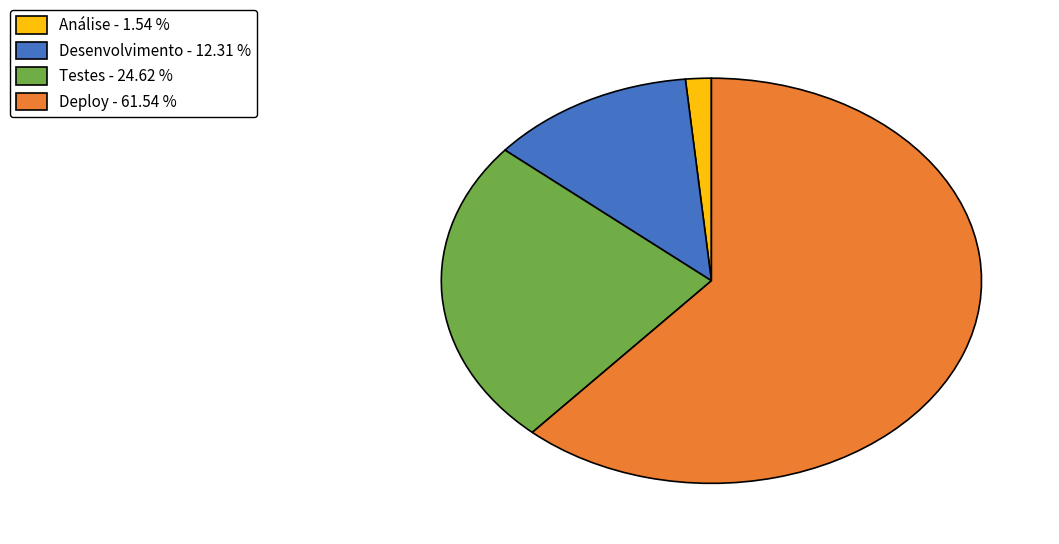

Which category accounts for the majority?

Deploy